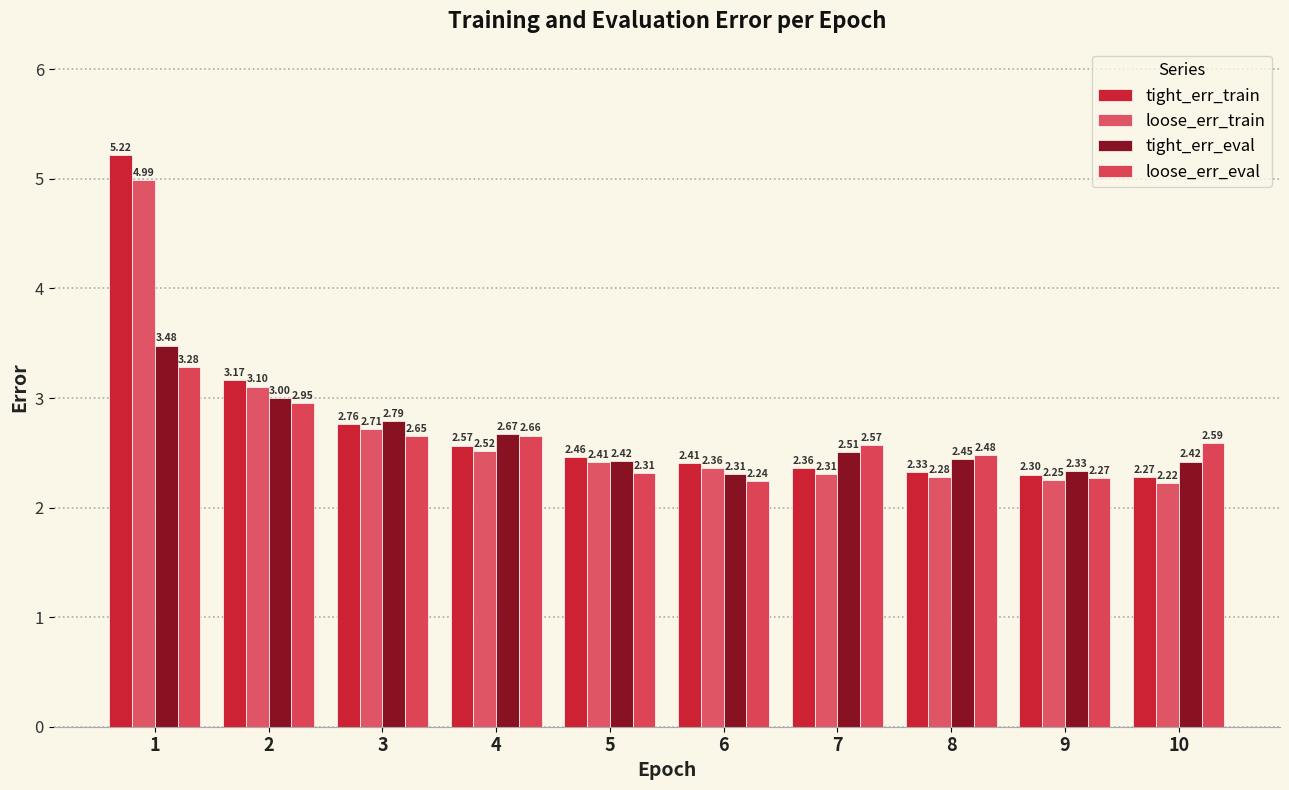

At 7, list the series in order from smallest to largest.

loose_err_train, tight_err_train, tight_err_eval, loose_err_eval